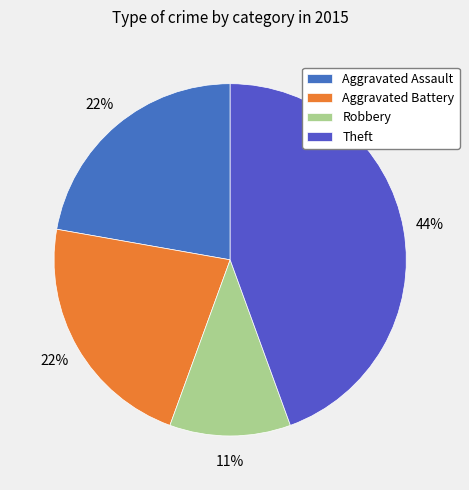

Count the number of slices in the pie.

4